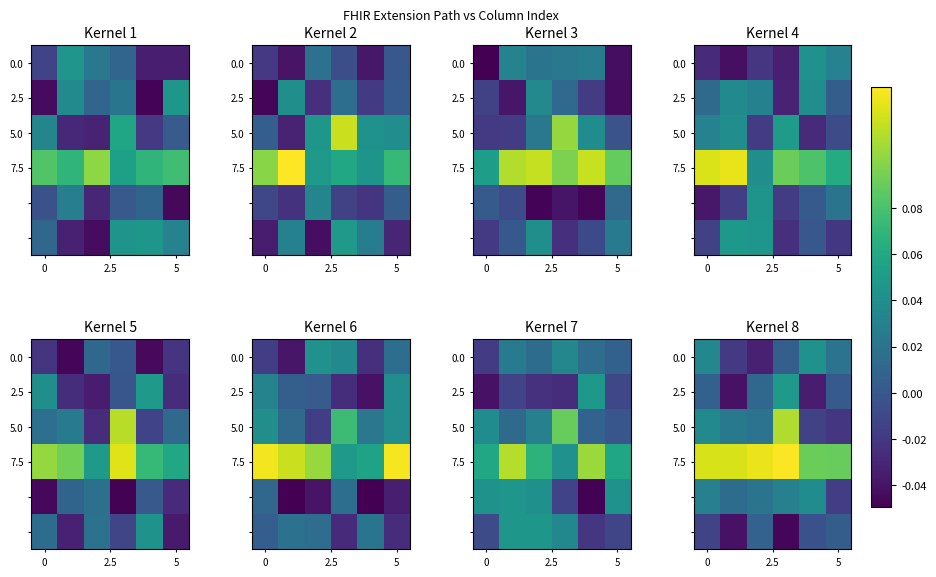

What is the total value across all series at 0?

0.2